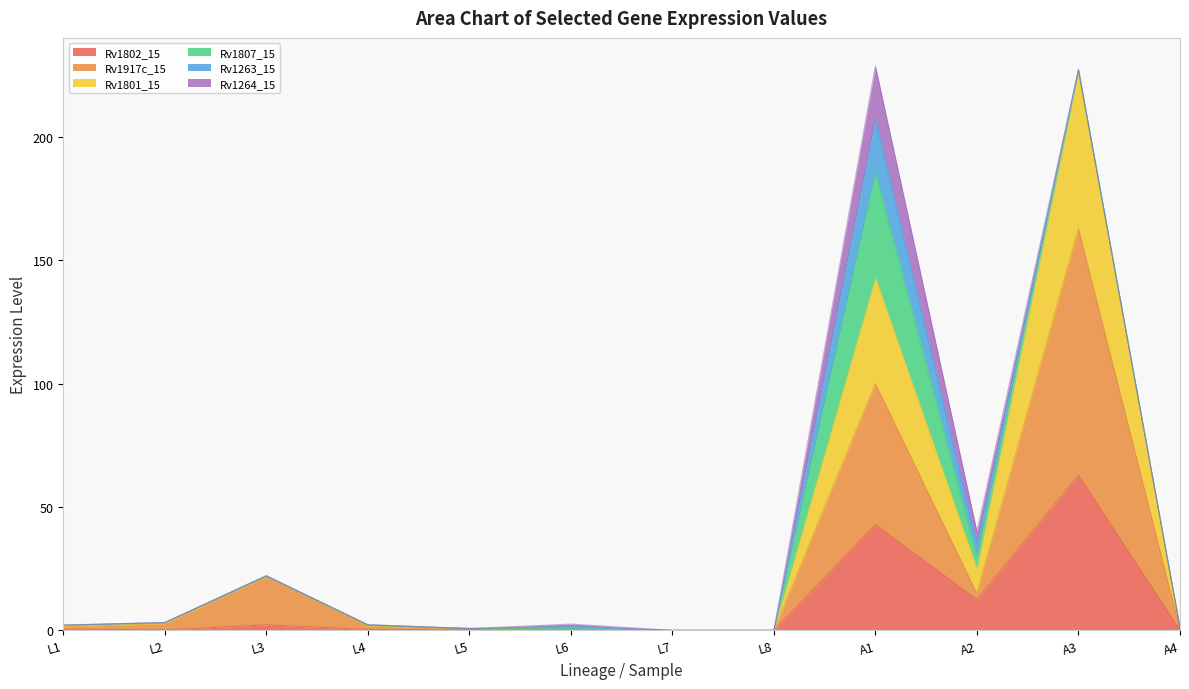

Which label corresponds to the smallest value in the chart?

L7